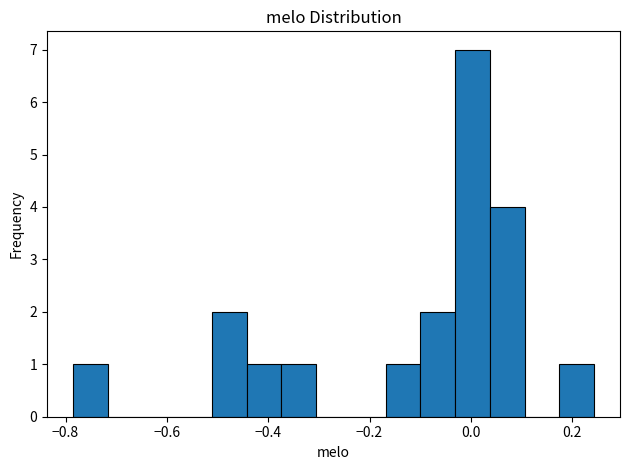

Around what value on the x-axis is the tallest bar? Give the approximate position of its centre, as read against the axis.

0.00